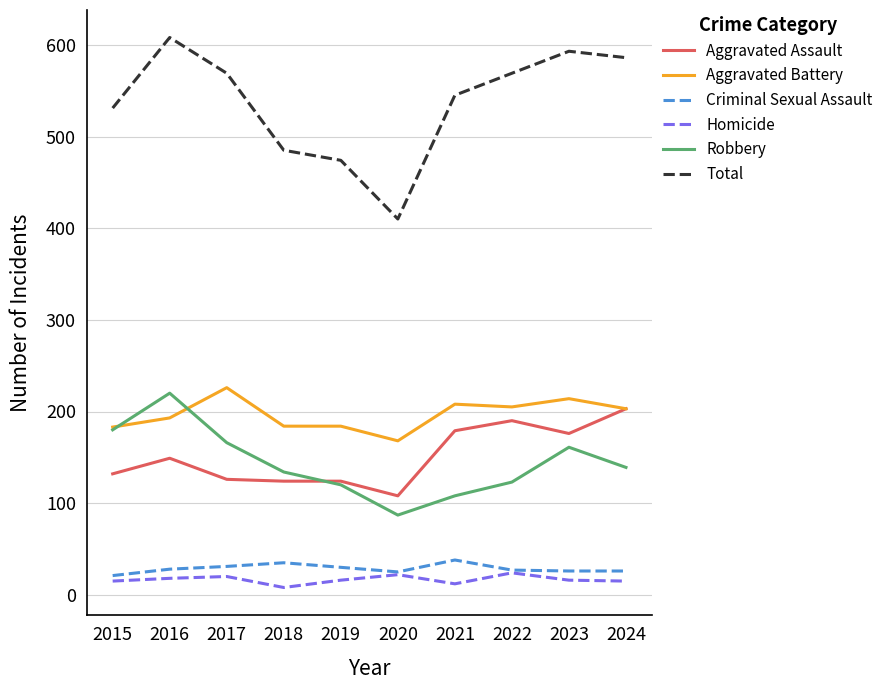

Does the chart display data point markers on the line(s)?

No